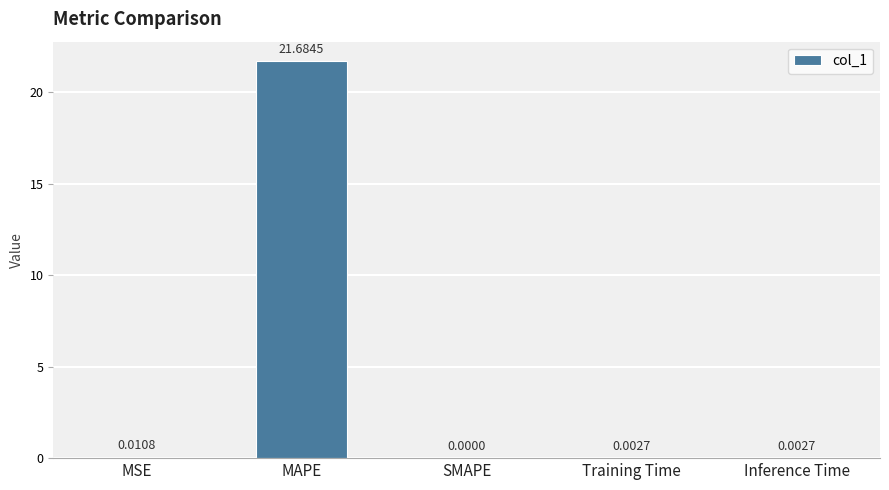

Which has a higher value, MAPE or MSE?

MAPE